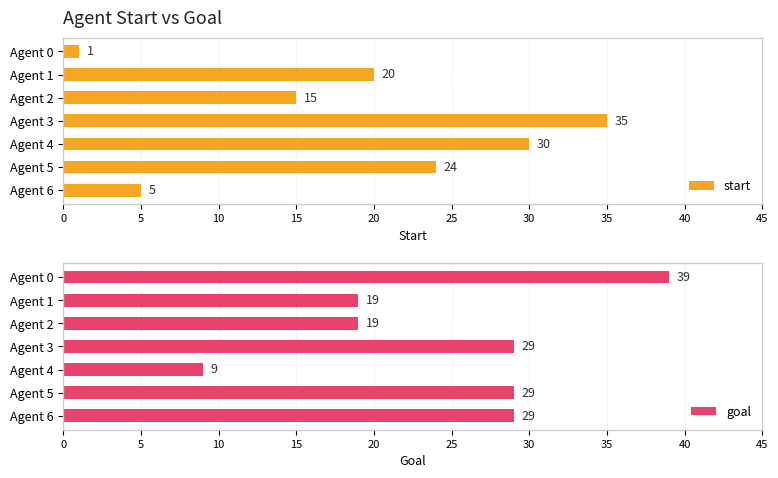

The value of start at Agent 3 is 35. True or false?

True